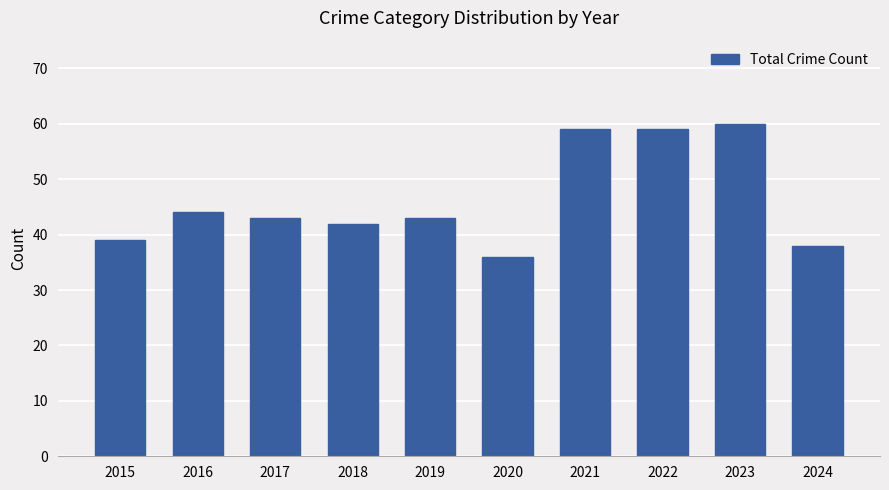

Reading left to right, extract all data points from this chart.

39	44	43	42	43	36	59	59	60	38